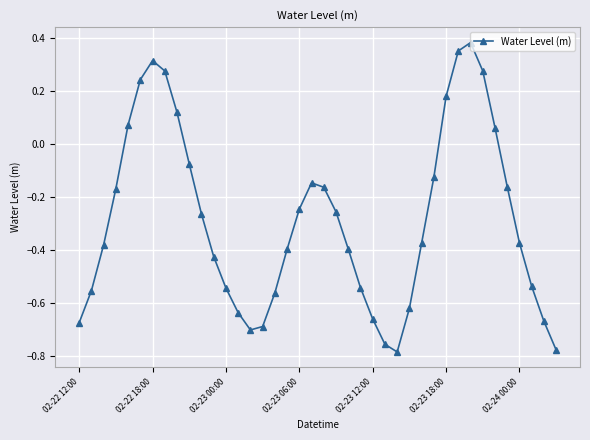

How many interior local peaks (higher than both neighbors) does the data have?

3